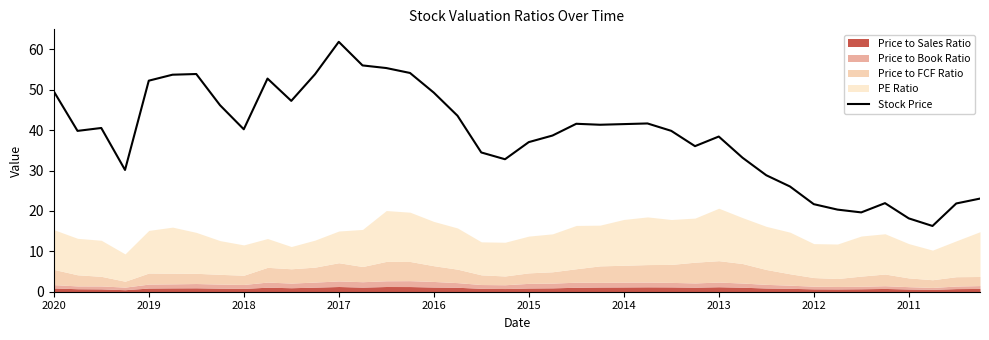

True or false: the data shows 68.6 at 25.

False